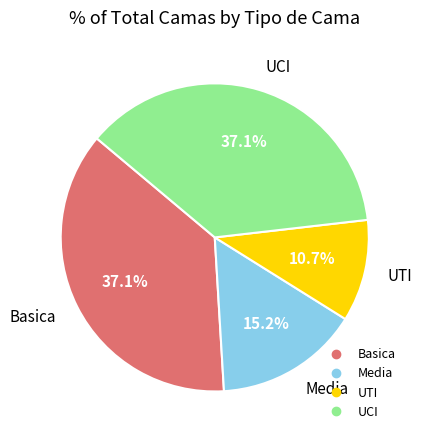

The UTI slice represents 11% of the pie. True or false?

True